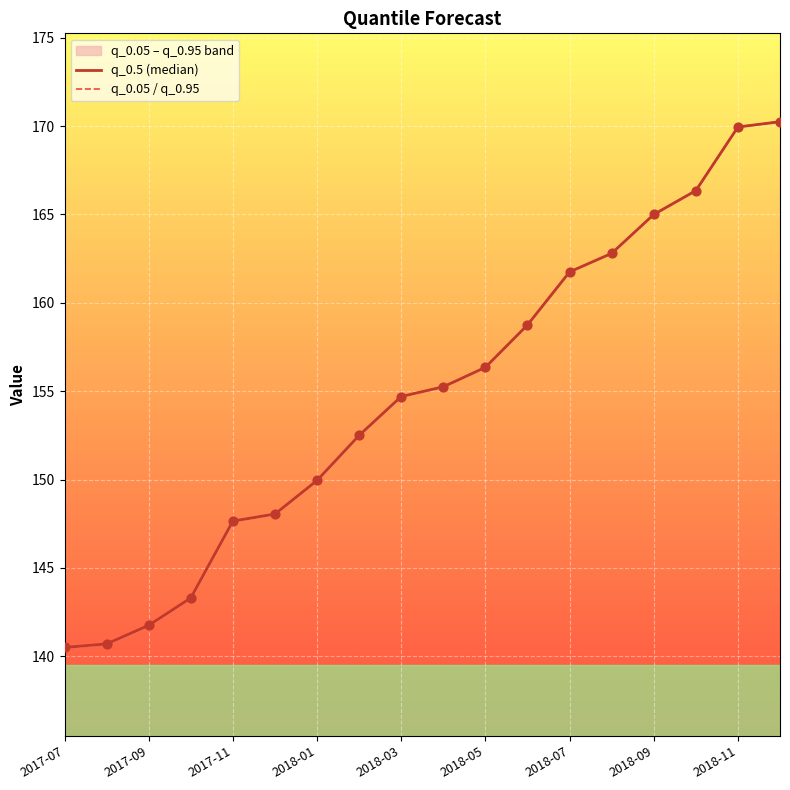

What is the total value across all series at 2018-05?

312.7